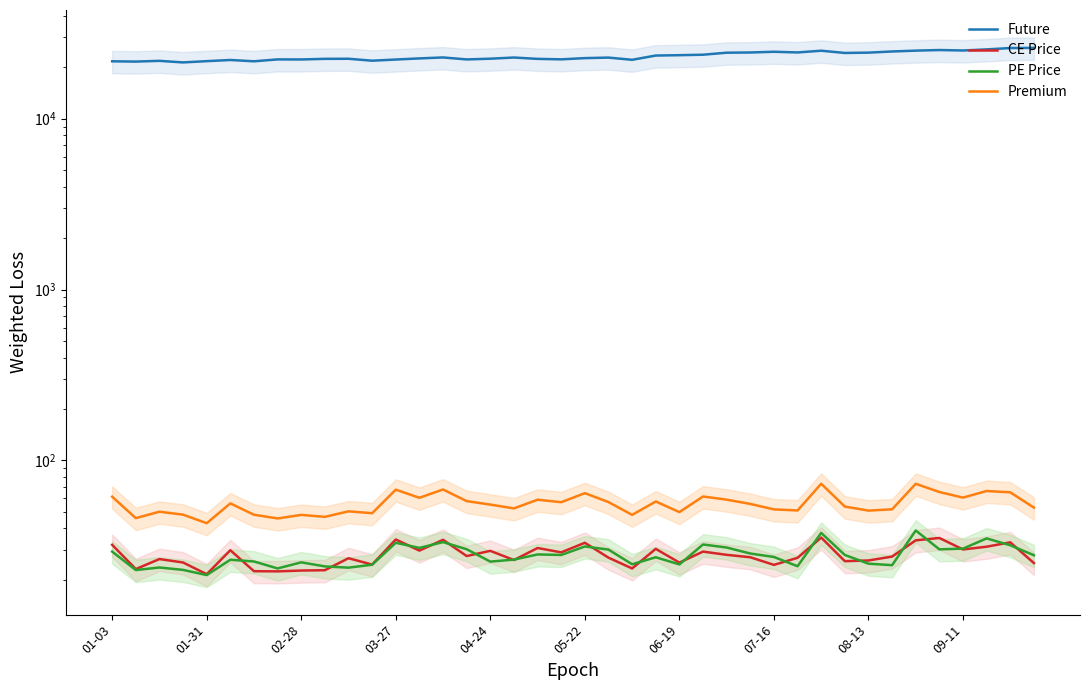

Reading right to left, extract all data points from this chart.

Future: 25980.0	25915.7	25445.2	25074.0	25230.0	25024.2	24745.0	24361.1	24253.0	24997.1	24422.0	24648.0	24405.0	24340.3	23687.0	23536.5	23427.4	22116.3	22786.1	22622.2	22254.2	22394.0	22807.0	22446.8	22230.0	22830.0	22537.6	22198.0	21850.0	22430.0	22405.5	22216.2	22238.0	21676.7	22061.7	21719.0	21349.8	21807.0	21593.4	21676.5
CE Price: 25.1	33.2	31.3	30.1	35.2	34.1	27.4	26.0	25.8	35.4	26.9	24.5	27.1	28.1	29.3	25.2	30.4	23.4	27.0	33.0	29.0	30.8	26.1	29.6	27.6	34.4	29.7	34.5	24.6	26.8	22.8	22.7	22.4	22.5	29.9	21.6	25.3	26.5	23.1	32.1
PE Price: 27.9	31.9	35.0	30.5	30.2	39.0	24.4	24.9	28.0	37.7	24.1	27.2	28.6	30.9	32.2	24.6	27.1	24.7	30.1	31.4	28.0	28.2	26.3	25.6	30.2	33.3	30.8	33.0	24.6	23.6	24.0	25.4	23.4	25.6	26.2	21.4	22.9	23.6	22.9	29.3
Premium: 53.0	65.1	66.3	60.6	65.4	73.0	51.8	50.9	53.8	73.1	51.0	51.8	55.7	59.0	61.5	49.9	57.5	48.0	57.1	64.4	57.0	59.0	52.5	55.2	57.9	67.7	60.5	67.5	49.1	50.4	46.8	48.0	45.8	48.1	56.1	43.0	48.2	50.1	46.0	61.4